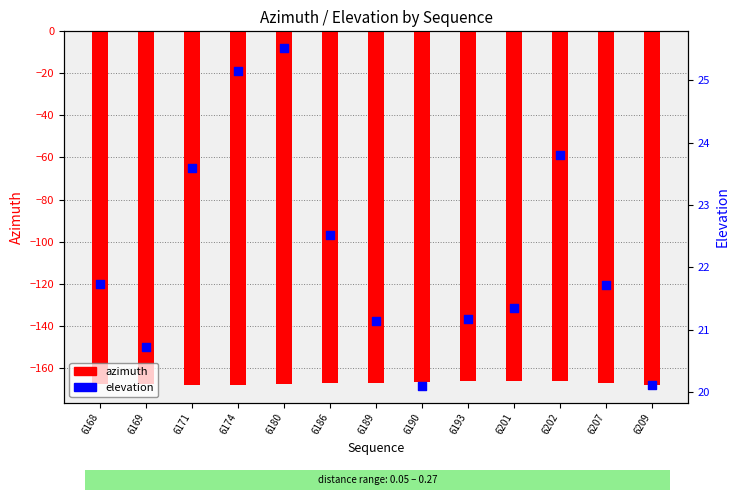

Which series has the largest total across all categories?

elevation